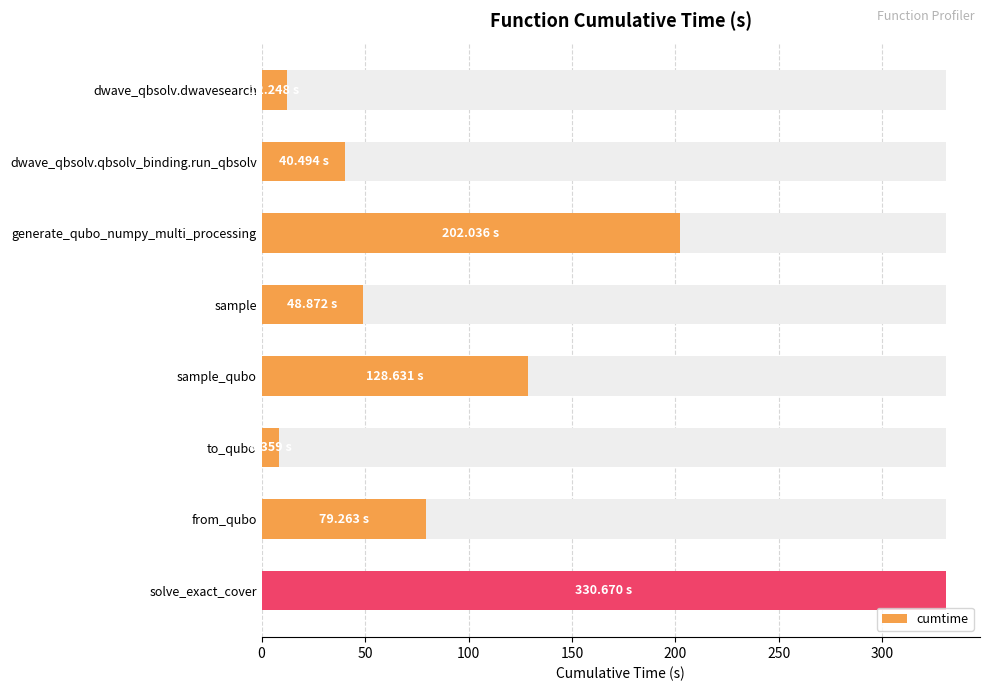

What is the difference between the maximum and minimum values?

322.3